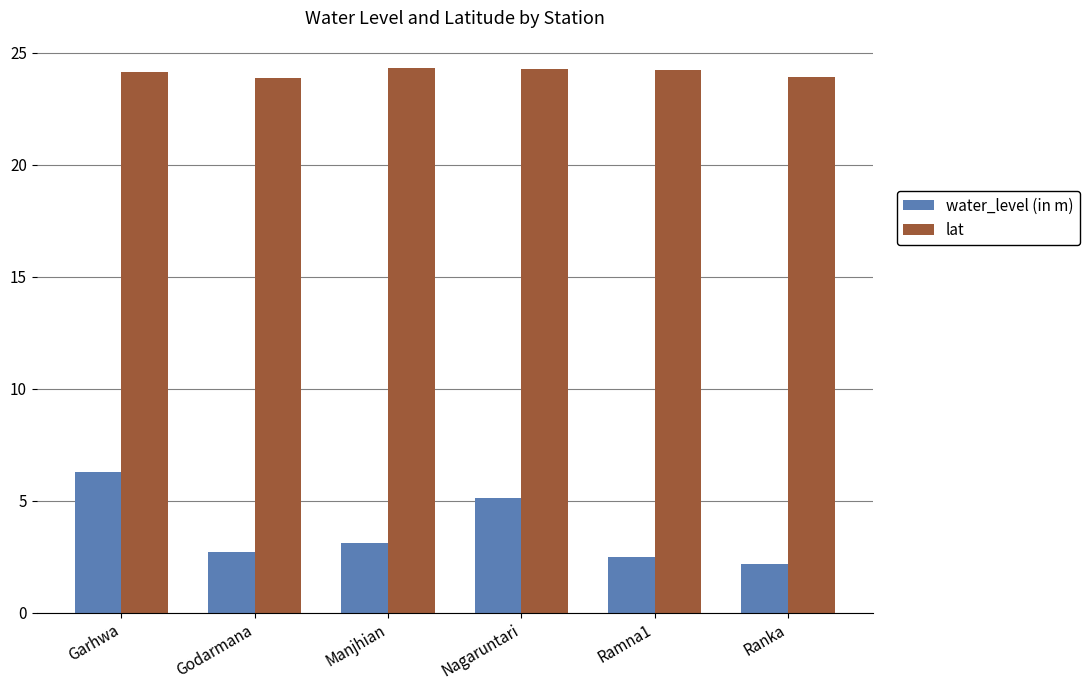

What is the label of the 5th bar from the left?

Ramna1